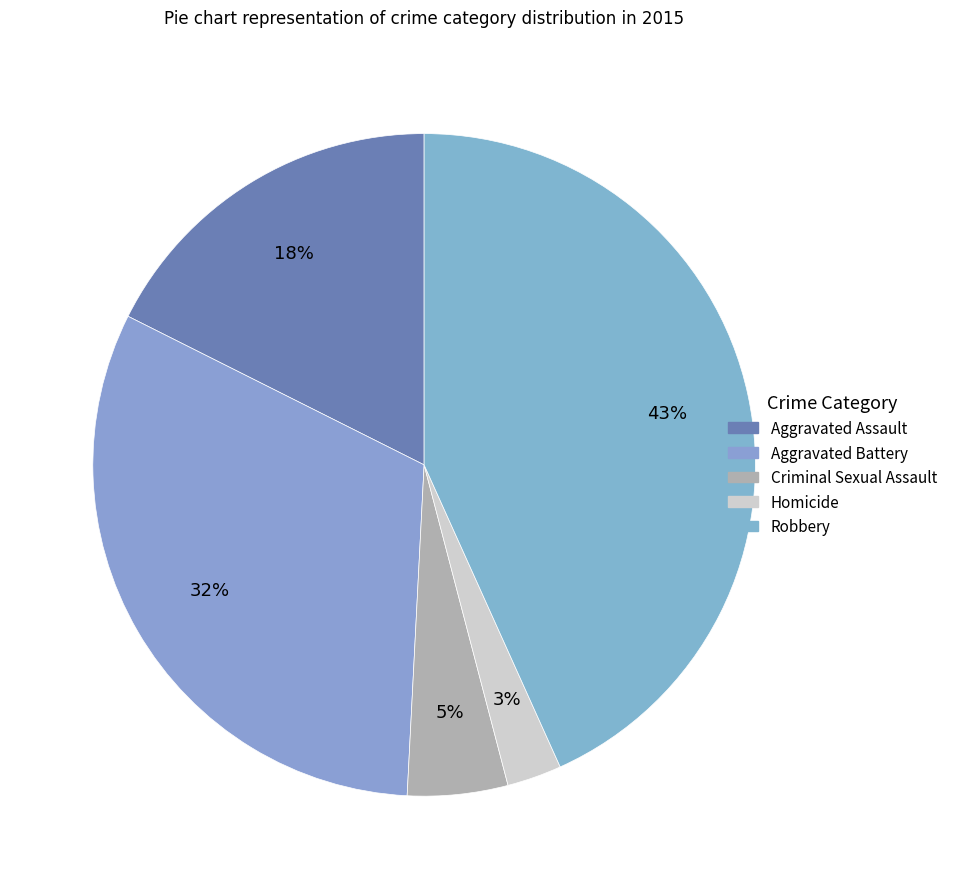

What is the smallest slice in the pie chart?

Homicide